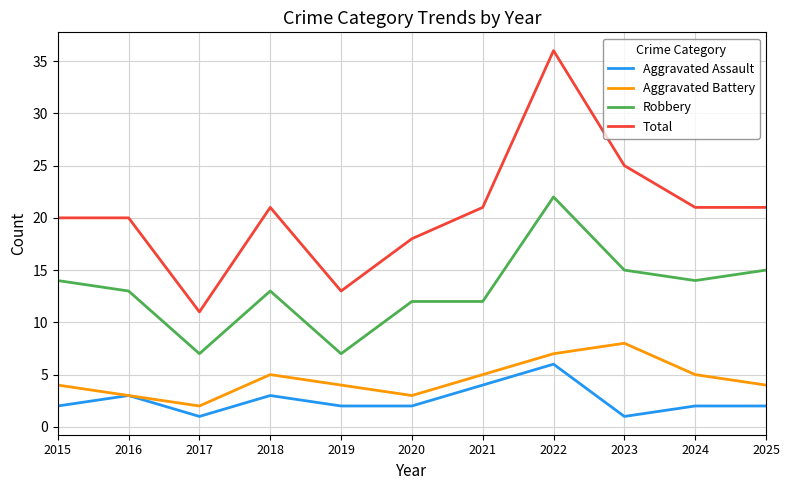

Which series has the largest total across all categories?

Total